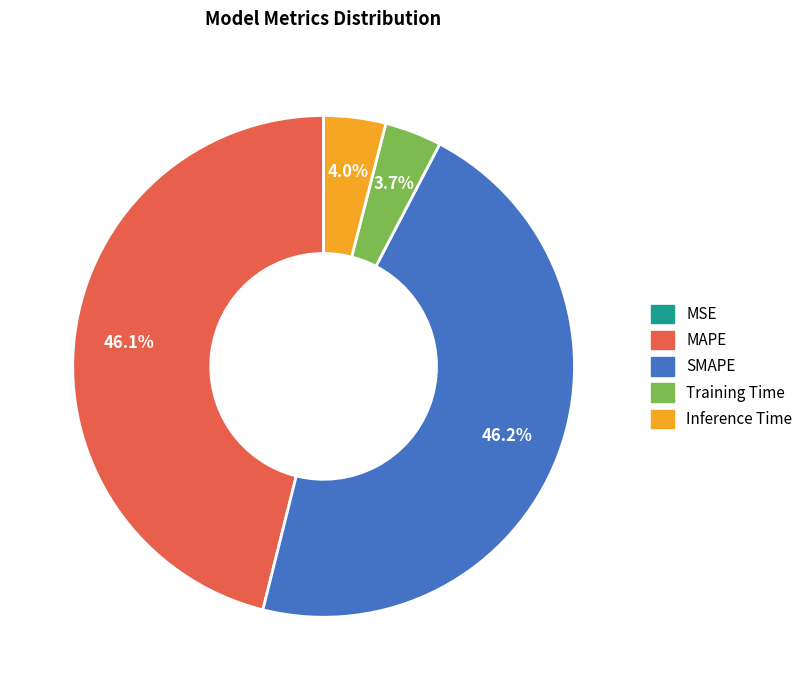

To the nearest percent, what is the average slice percentage?

20%